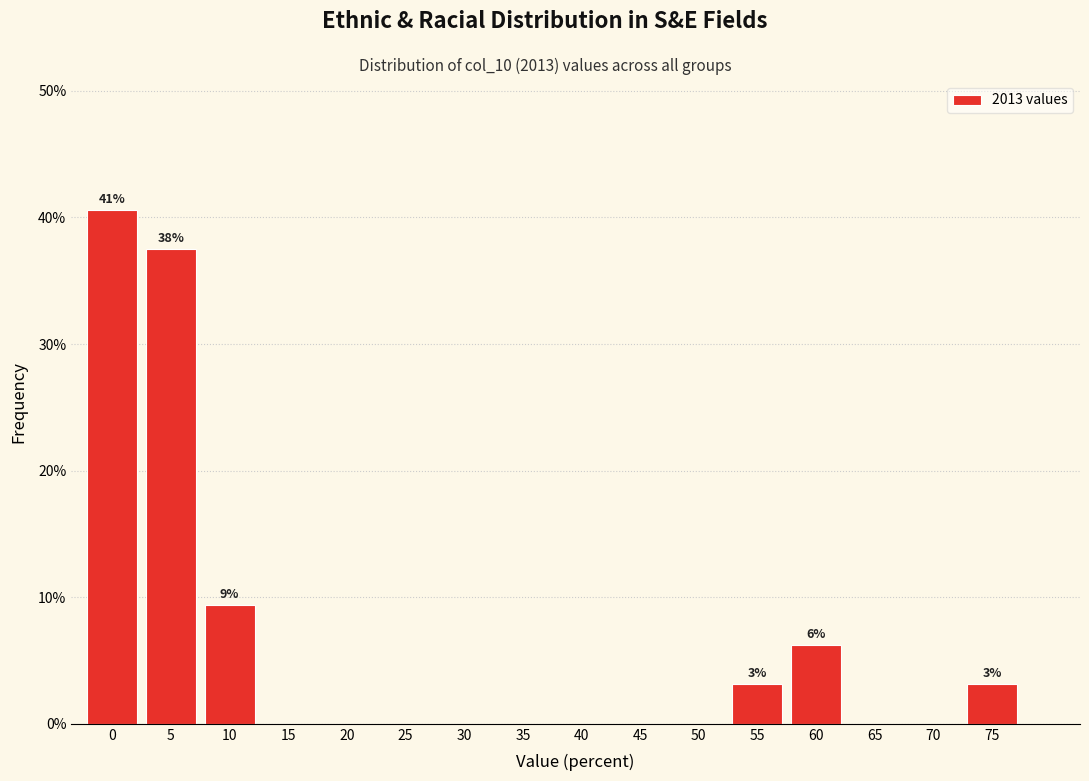

True or false: the data shows 0.0 at 30.

True